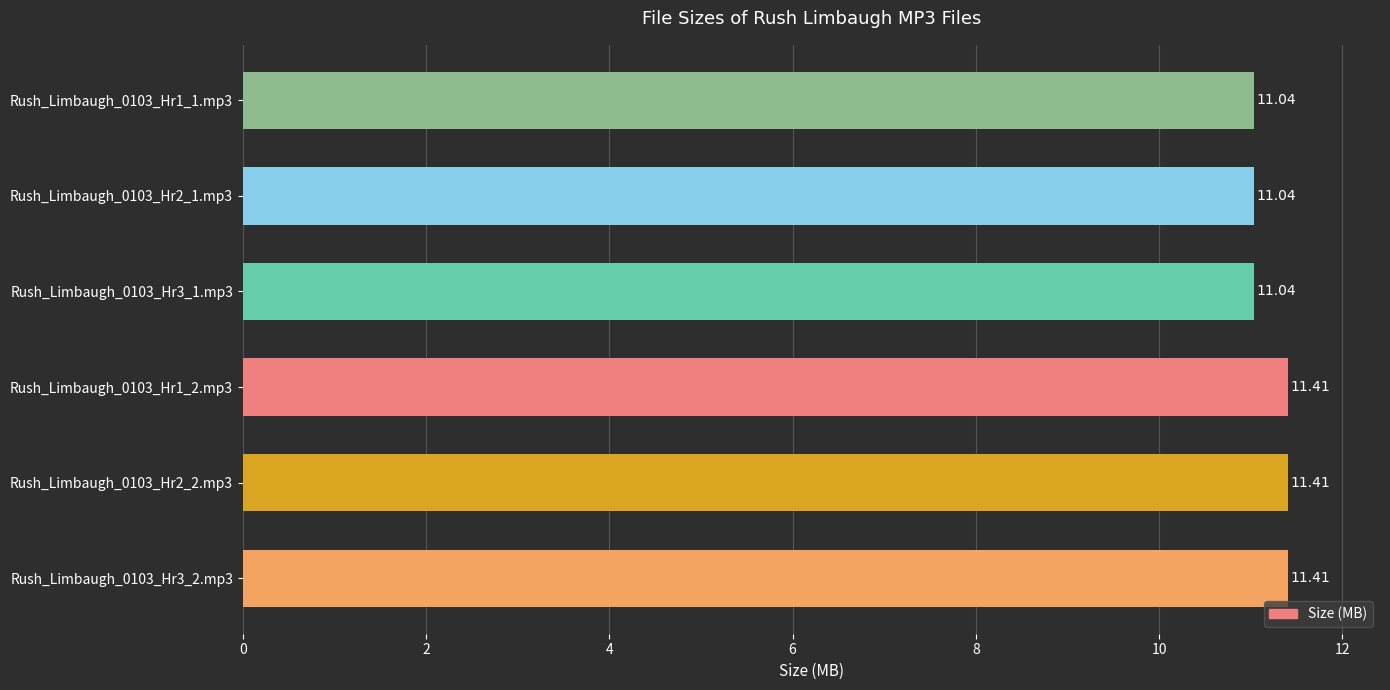

Which has a higher value, Rush_Limbaugh_0103_Hr2_2.mp3 or Rush_Limbaugh_0103_Hr2_1.mp3?

Rush_Limbaugh_0103_Hr2_2.mp3